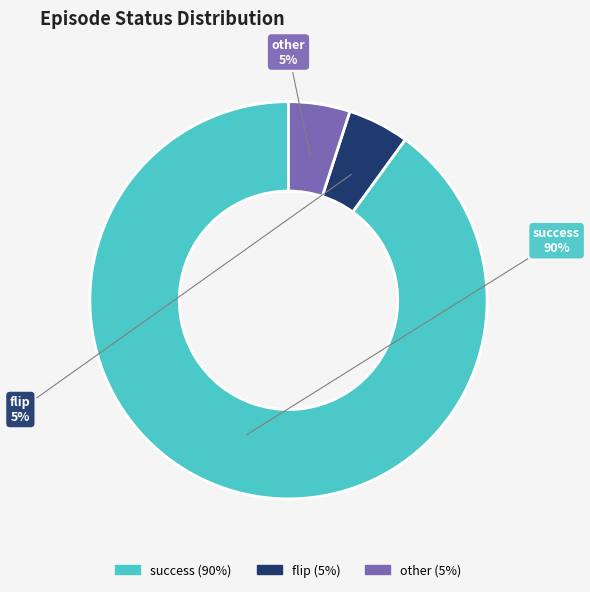

Which category has the biggest portion of the pie?

success